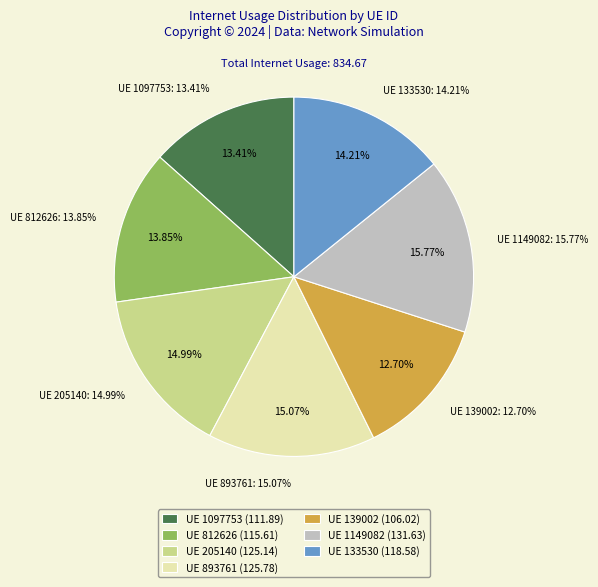

Count the number of slices in the pie.

7